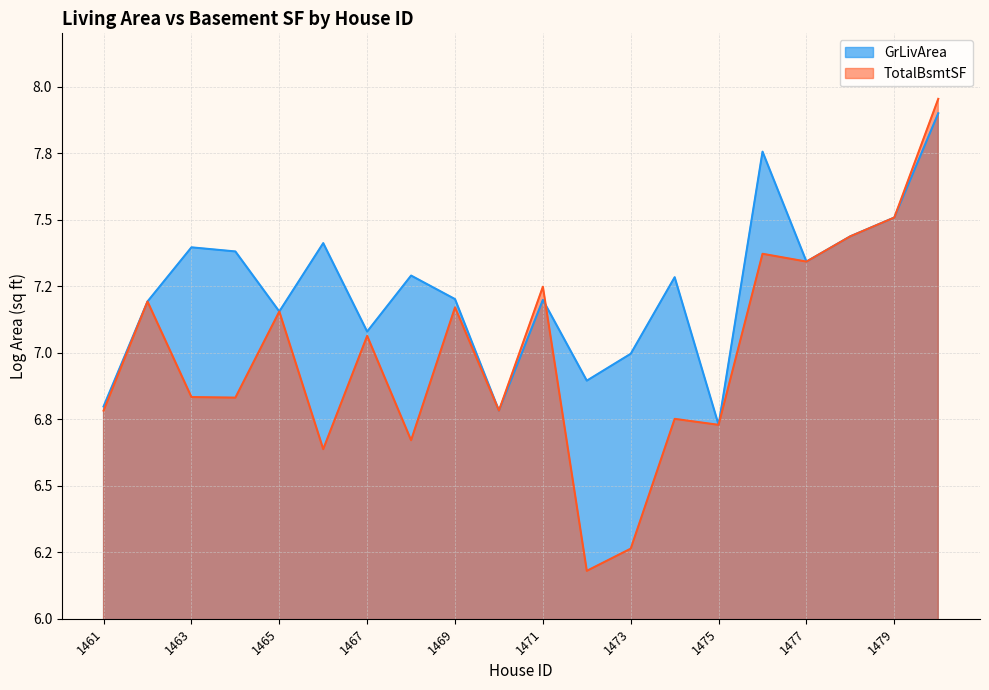

What is the maximum value for TotalBsmtSF?

8.0